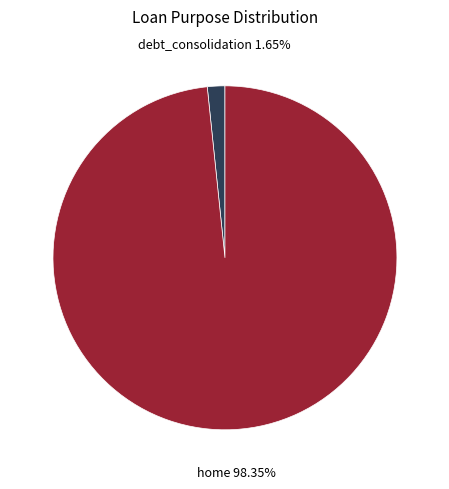

How many slices are in this pie chart?

2